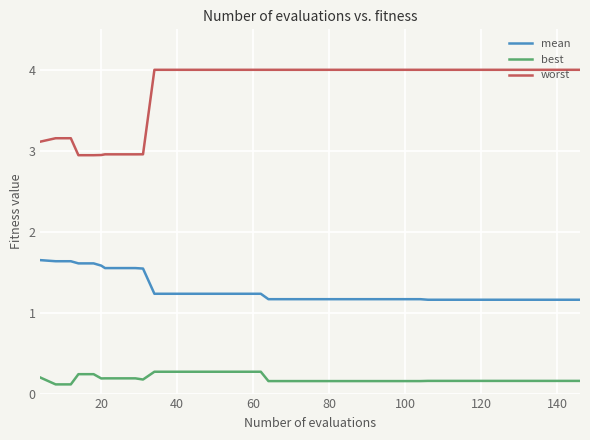

True or false: mean and worst intersect in this chart.

False